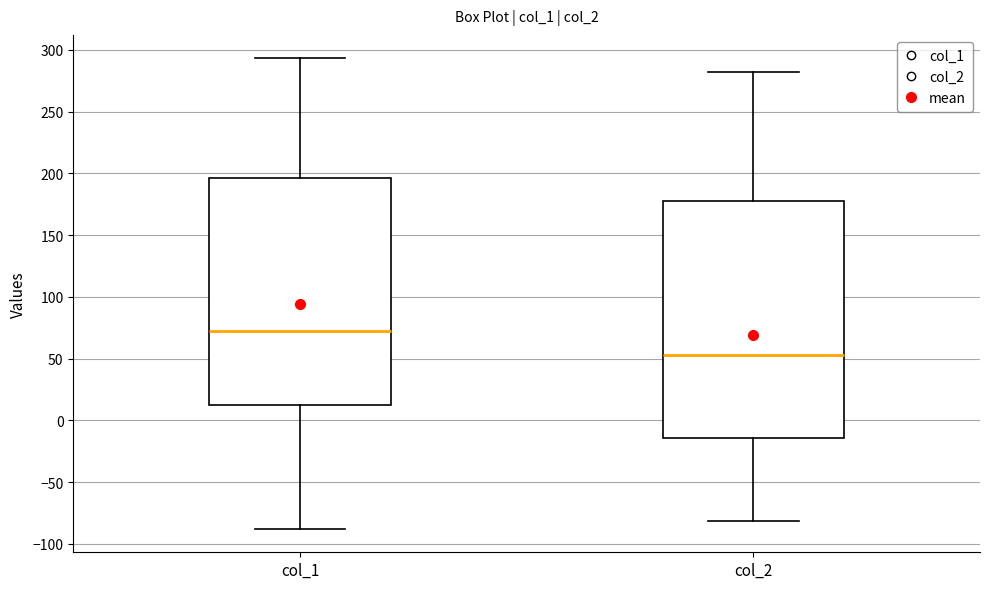

Reading left to right, read every box against the y-axis: the position of its median line, the range the box covers, and the ends of its whiskers. The values are not printed on the chart, so give them approximately, as read against the axis.

col_1: median 75, box 15 to 195, whiskers -90 to 295
col_2: median 55, box -15 to 180, whiskers -80 to 280